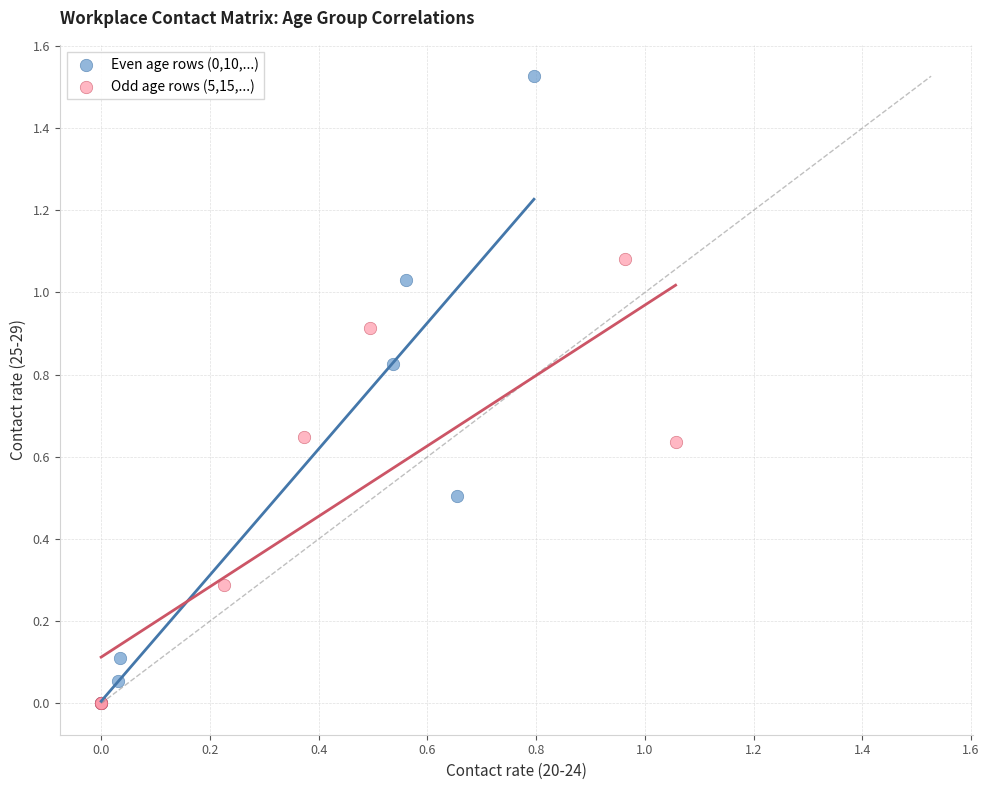

What are all the series names shown in the legend?

Even age rows (0,10,...), Odd age rows (5,15,...)